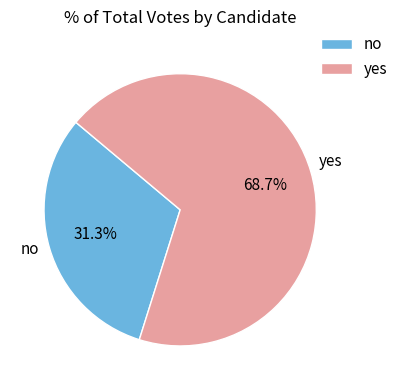

Which category accounts for the majority?

yes